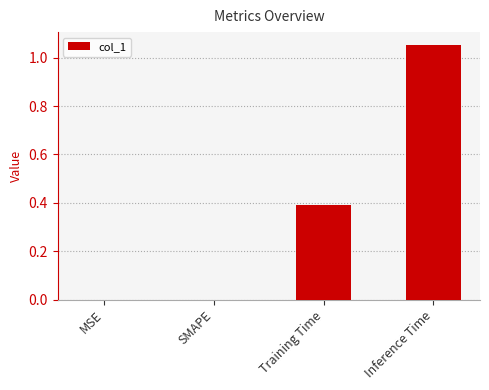

True or false: the data shows 0.0 at MSE.

True